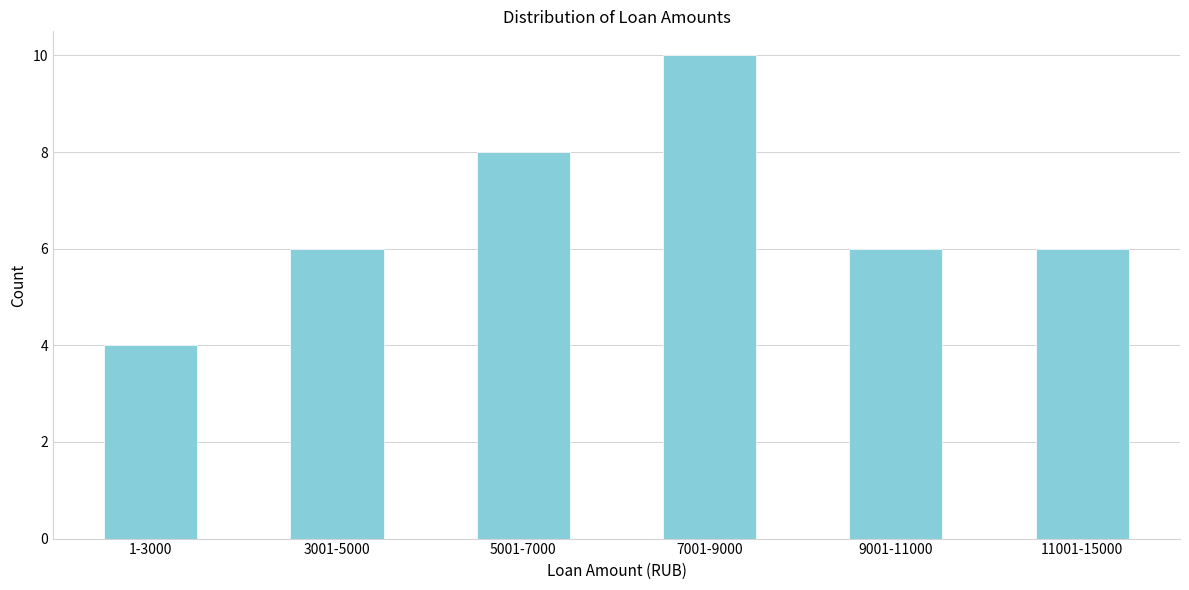

Reading left to right, list all the values displayed in this chart.

4	6	8	10	6	6